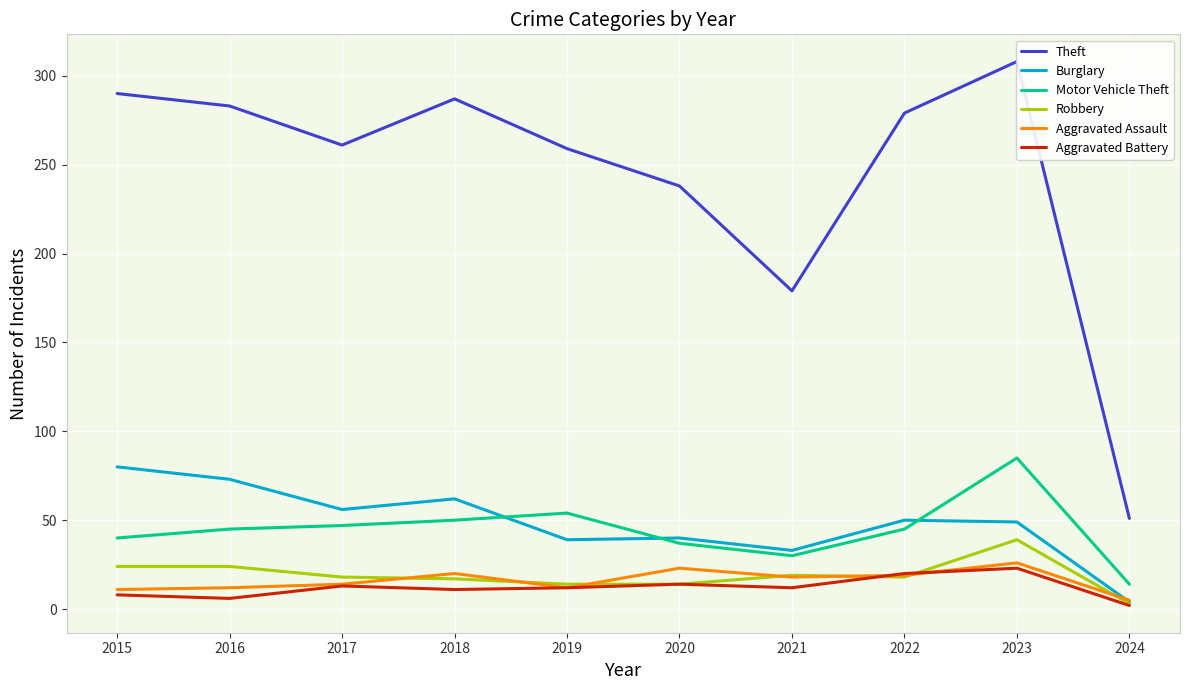

Rank the series at 2019 from highest to lowest value.

Theft, Motor Vehicle Theft, Burglary, Robbery, Aggravated Assault, Aggravated Battery